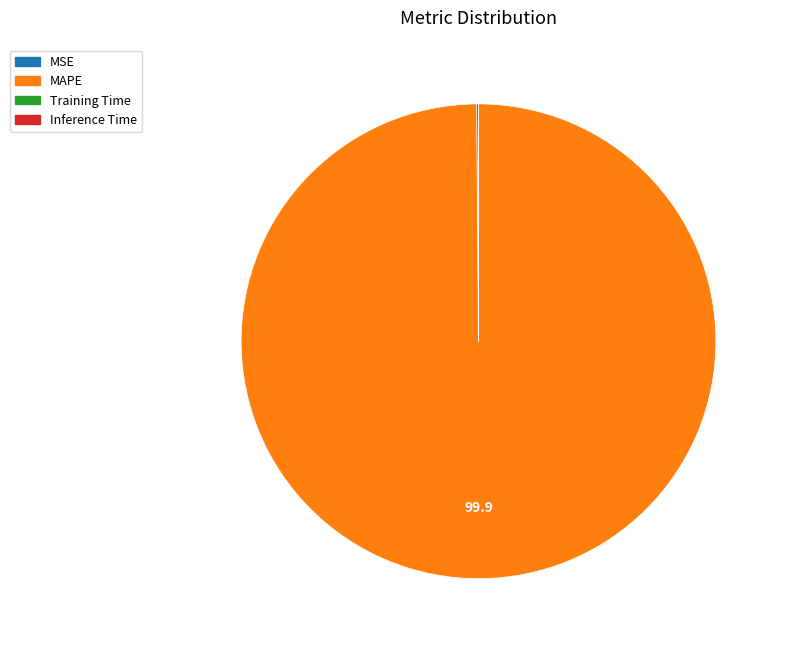

Is there any slice that represents more than half of the pie?

Yes